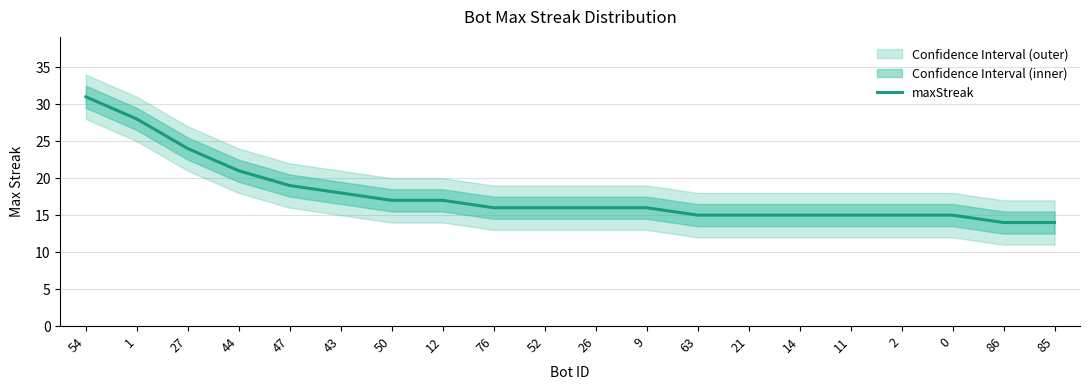

The chart shows a value of 9 at 76. True or false?

False